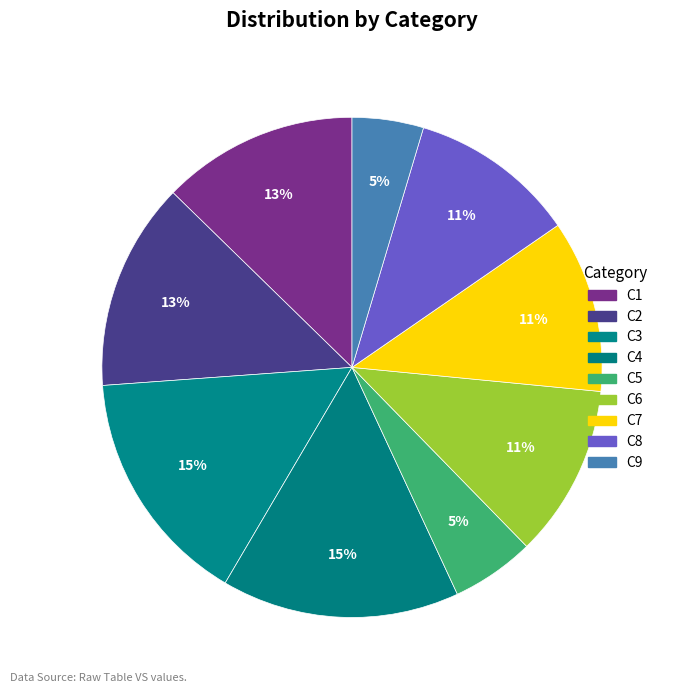

To the nearest percent, what percentage of the pie is C6?

11%